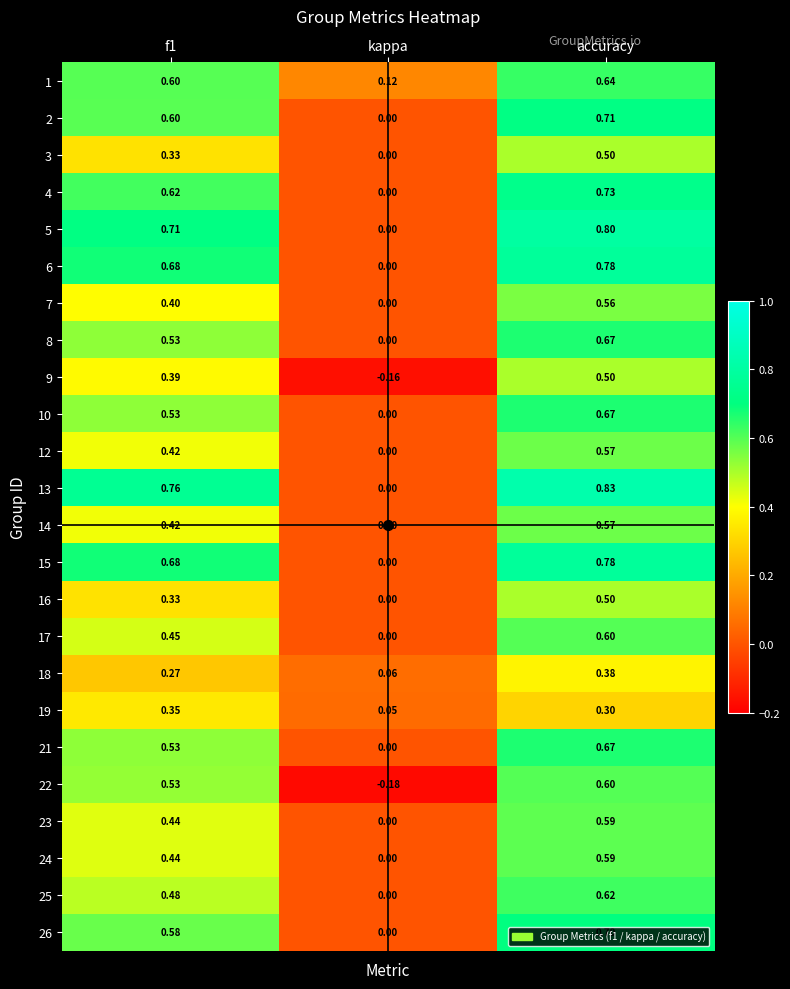

At which label does 6 reach its peak?

accuracy